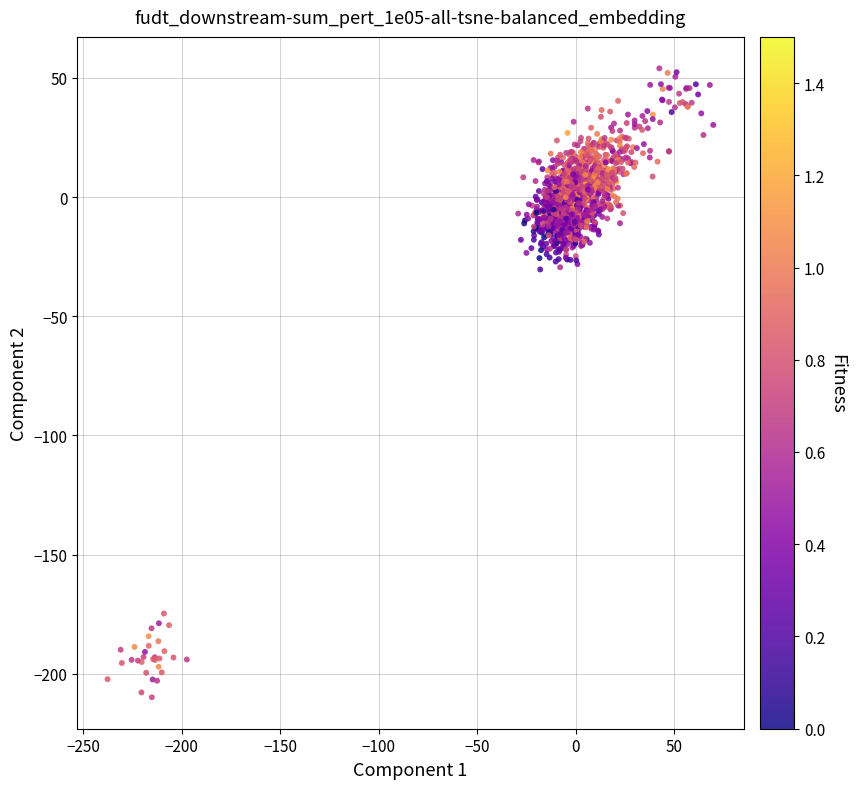

What is the range of X values (max minus min)?

307.3